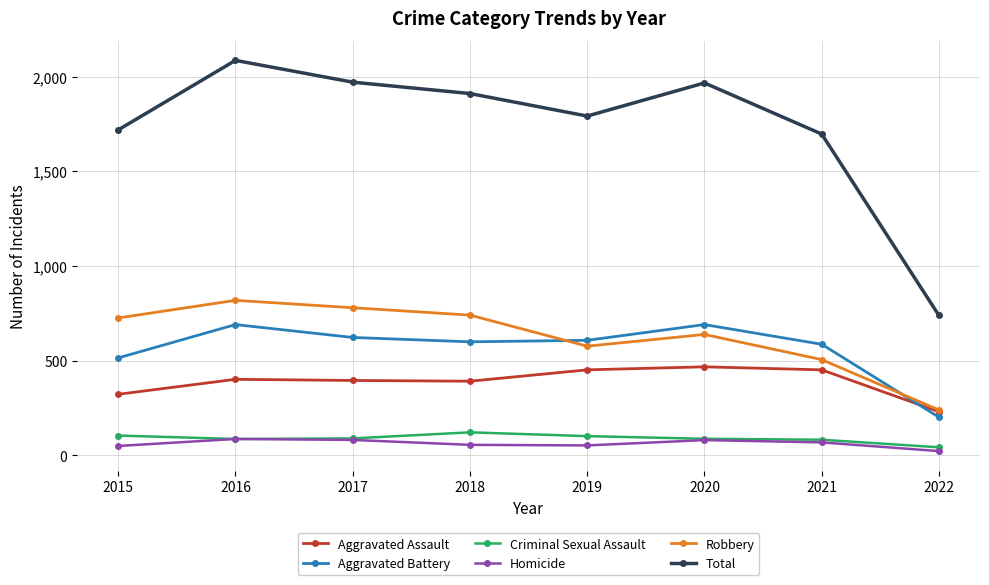

True or false: Homicide and Aggravated Battery cross at least once.

False